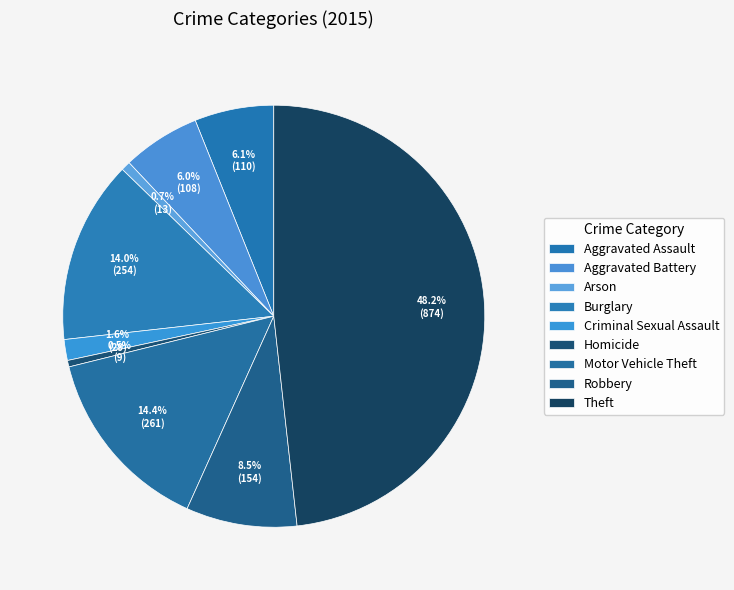

How many segments does this pie chart have?

9